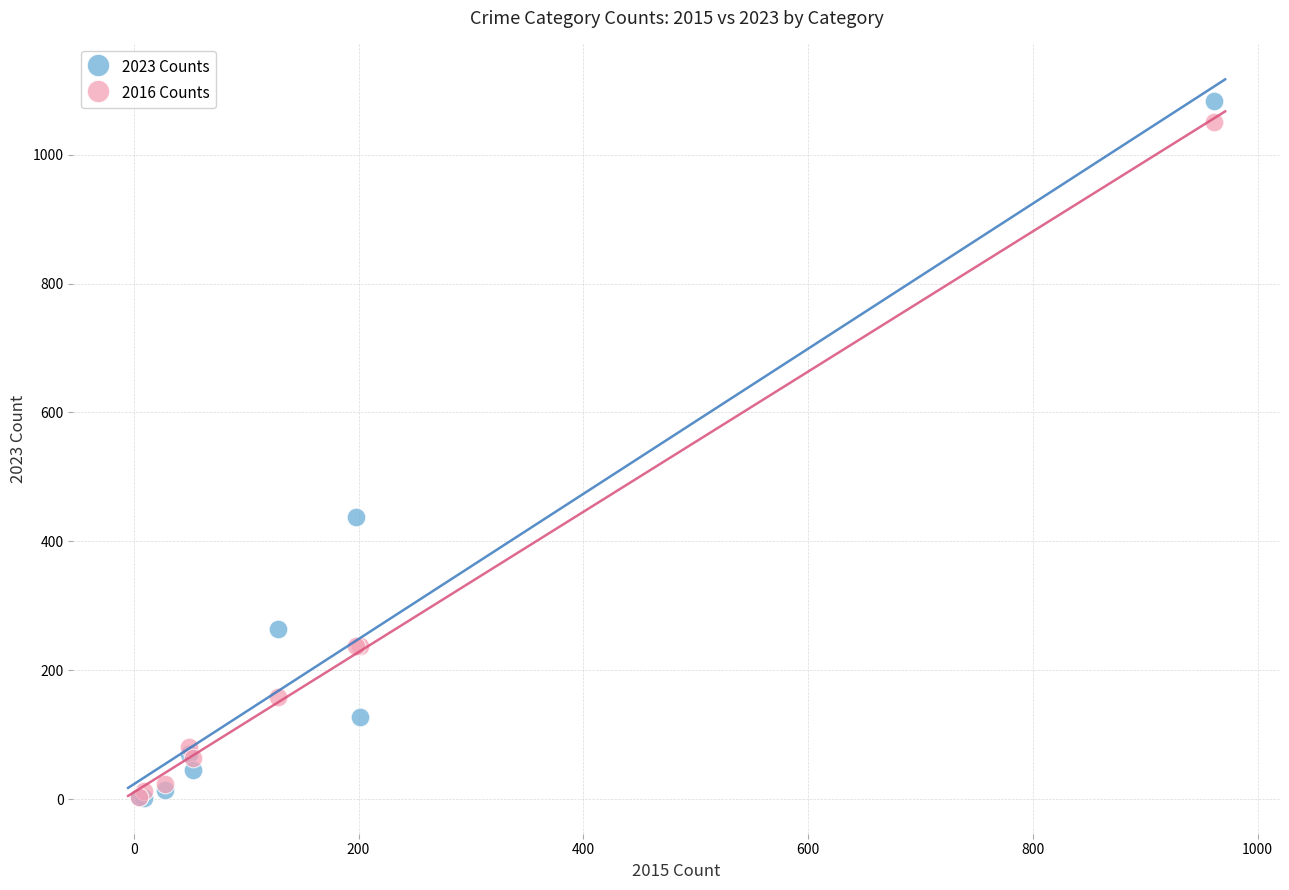

Which series has the largest Y range (max minus min)?

2023 Counts